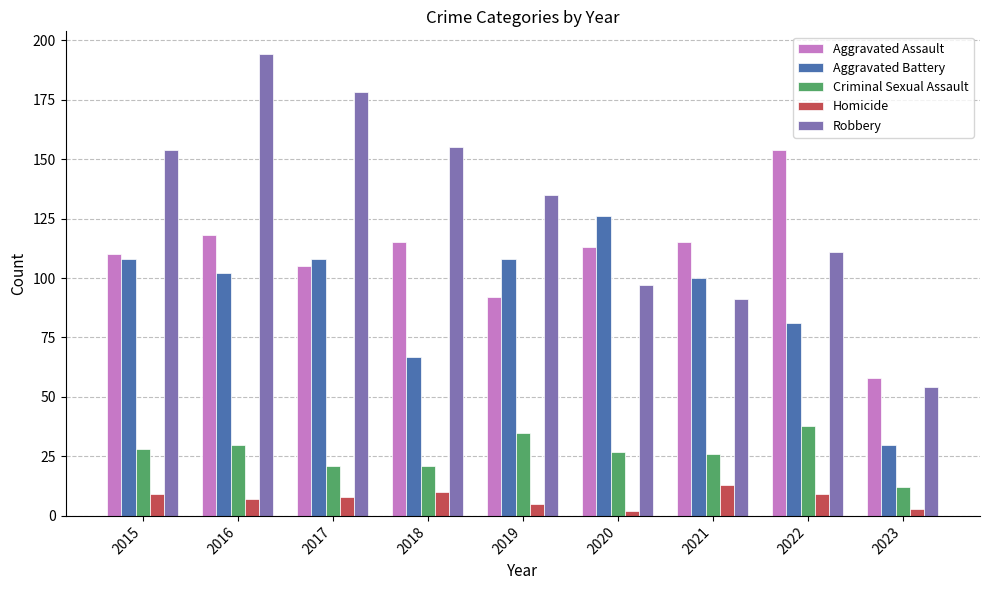

True or false: Homicide has a value of 3 at 2023.

True